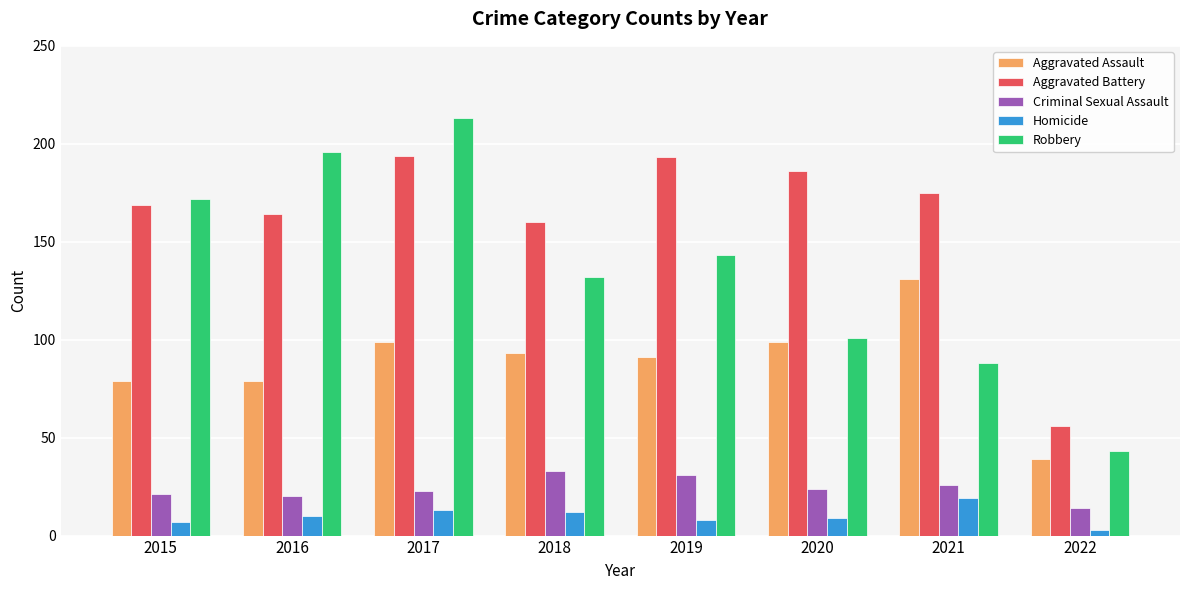

Rank the series by their maximum value, from lowest to highest.

Homicide, Criminal Sexual Assault, Aggravated Assault, Aggravated Battery, Robbery